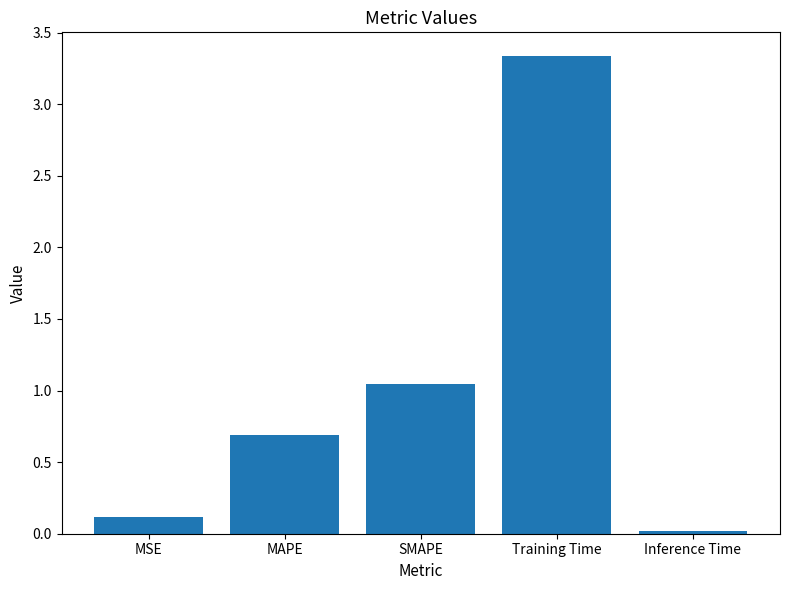

At which label is the value closest to 1?

SMAPE